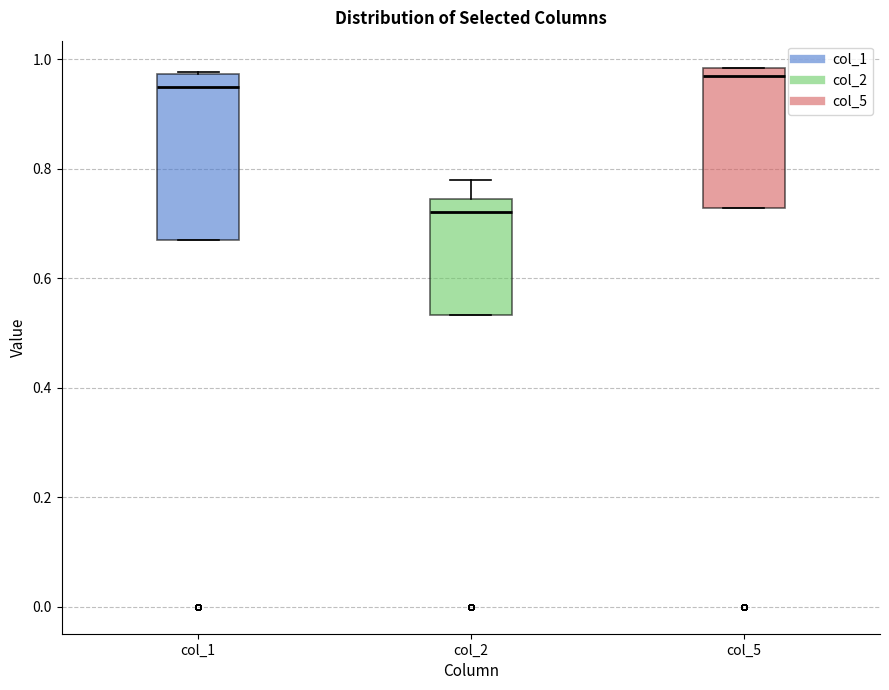

Reading left to right, transcribe this box plot: for each box, give where its median line is, the range the box spans, and where its two whiskers end, as read against the y-axis. The values are not printed on the chart, so give them approximately, as read against the axis.

col_1: median 0.94, box 0.68 to 0.98, whiskers 0.68 to 0.98
col_2: median 0.72, box 0.54 to 0.74, whiskers 0.54 to 0.78
col_5: median 0.98 (just below the box's upper edge), box 0.72 to 0.98, whiskers 0.72 to 0.98